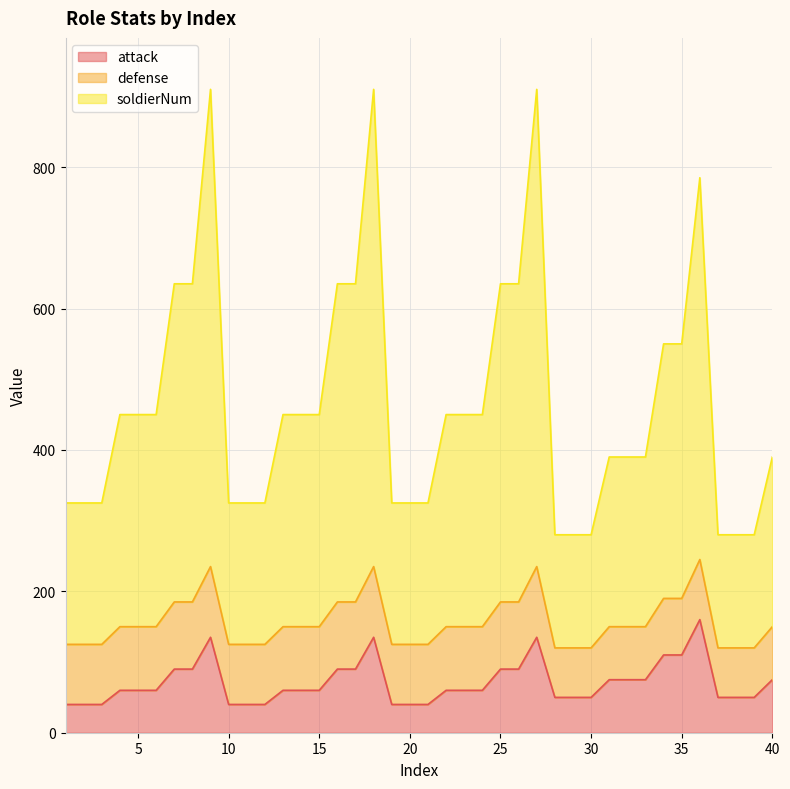

What is the value of the attack point at the 10th from the left?

40